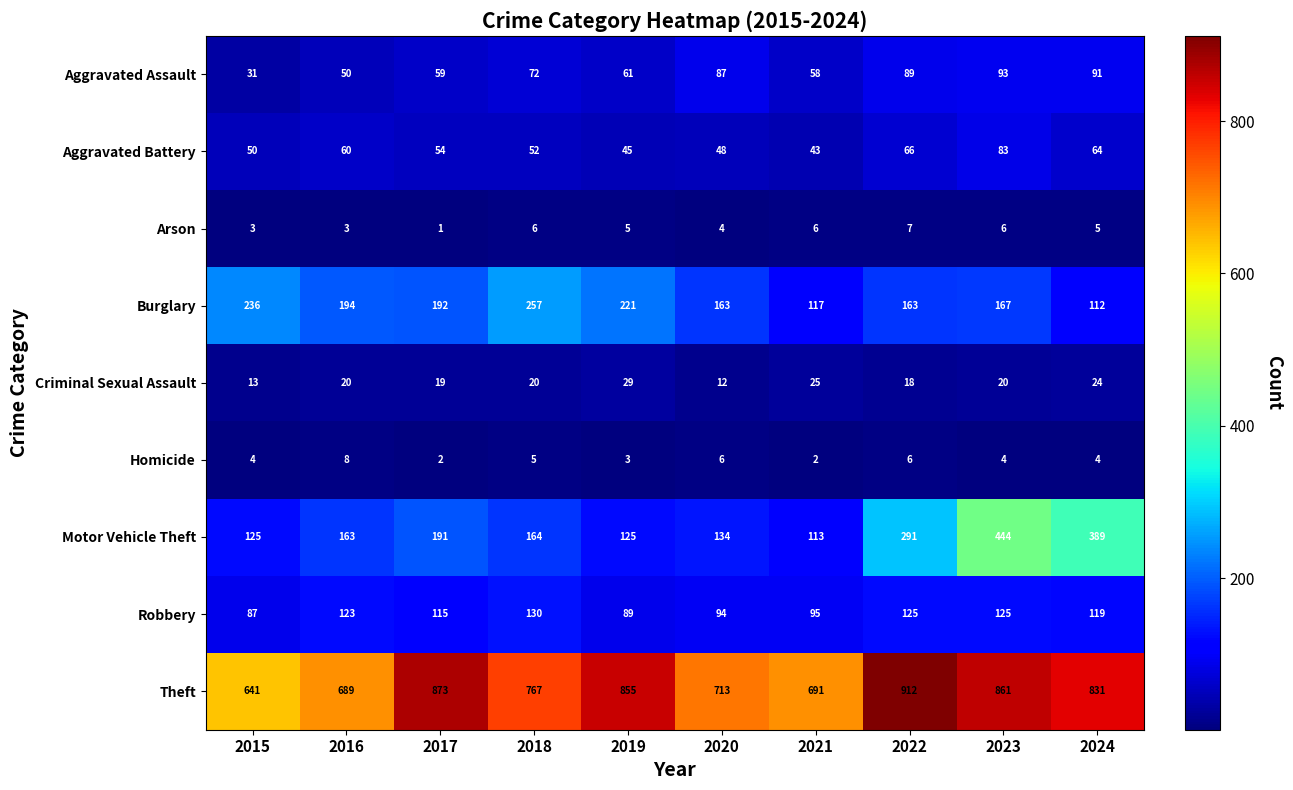

At how many categories does at least one series exceed 389?

10